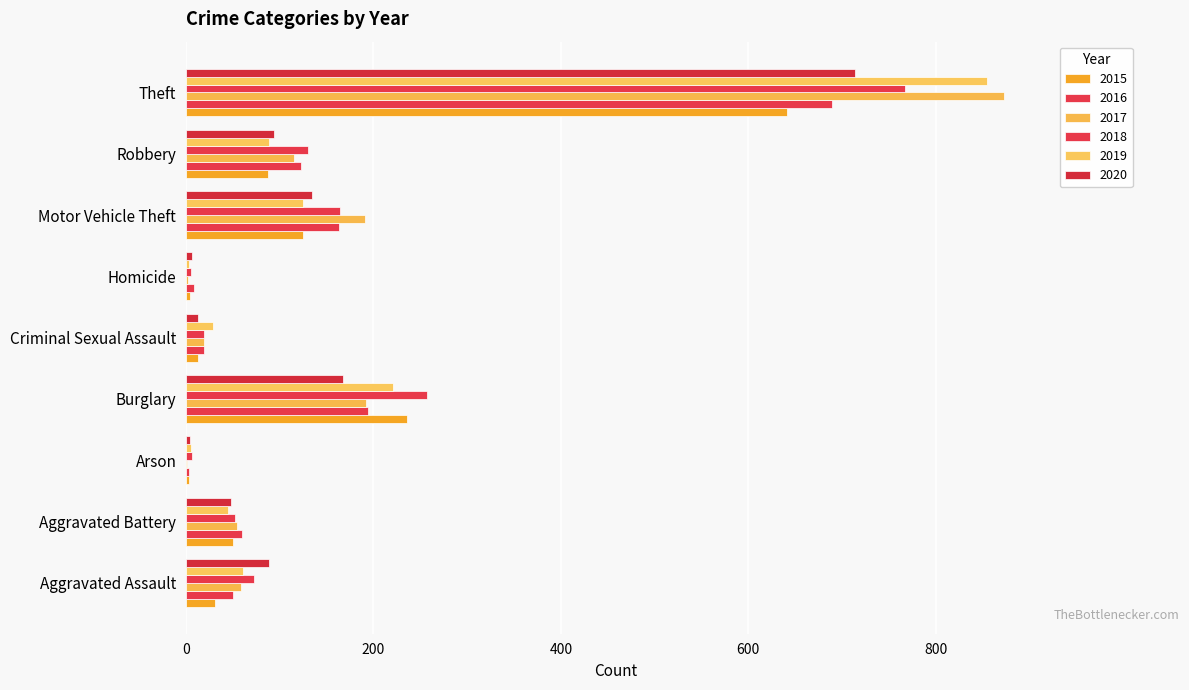

Between Aggravated Assault and Robbery, which is larger?

Robbery